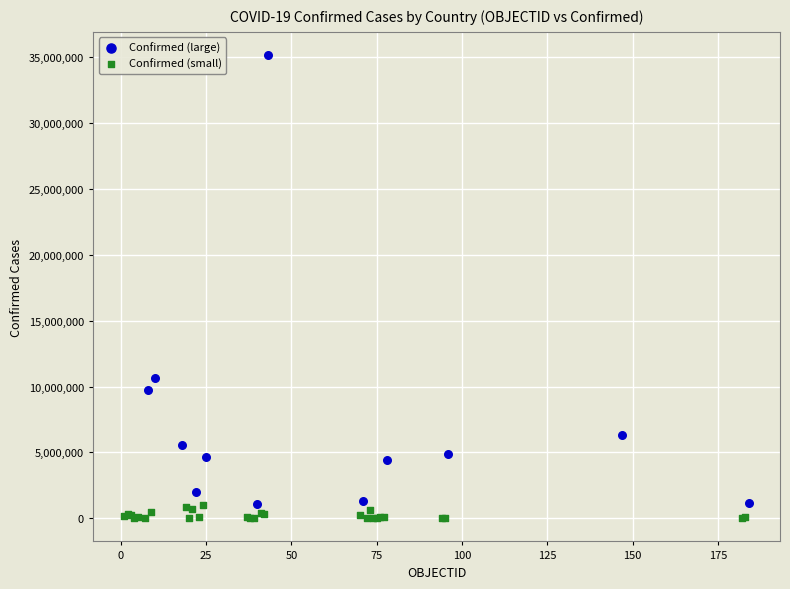

Which series contains the highest Y value?

Confirmed (large)